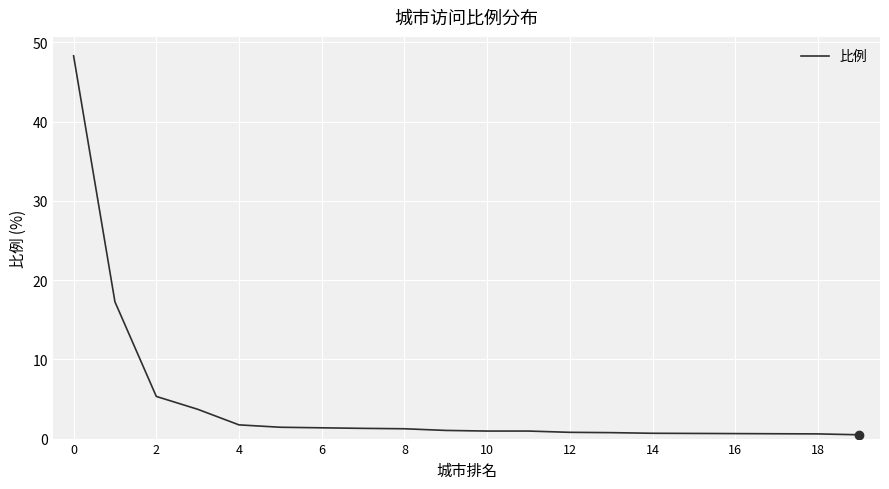

What is the sum of all values?

89.7